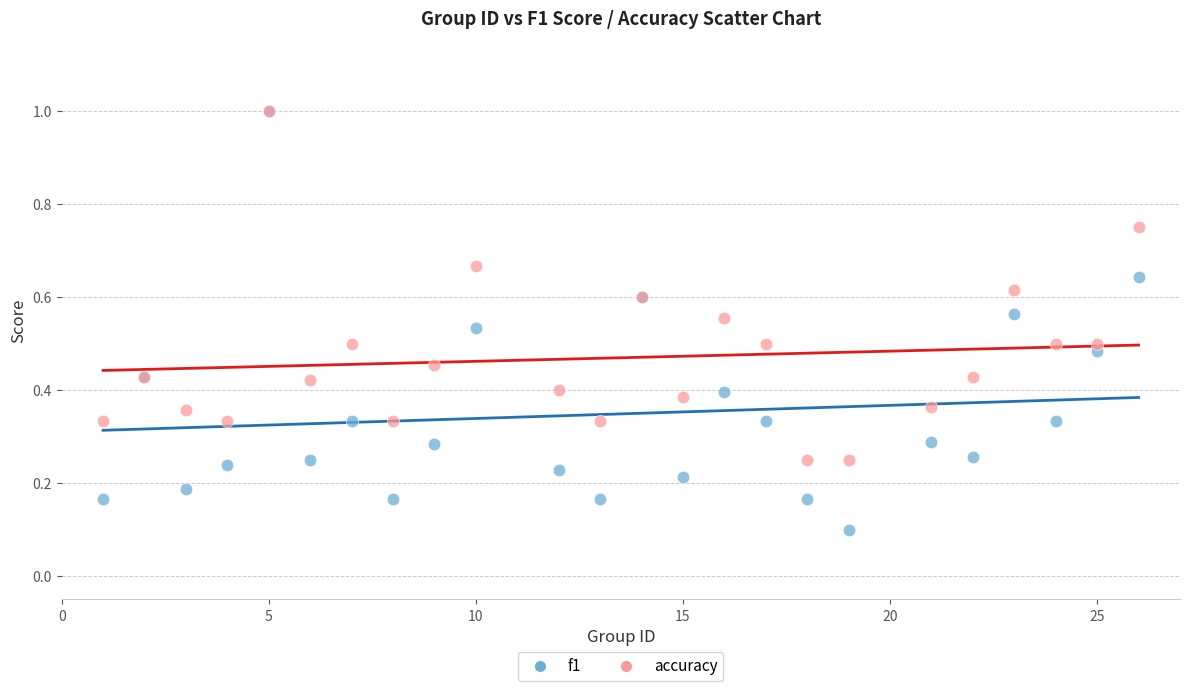

Which series has the largest Y range (max minus min)?

f1